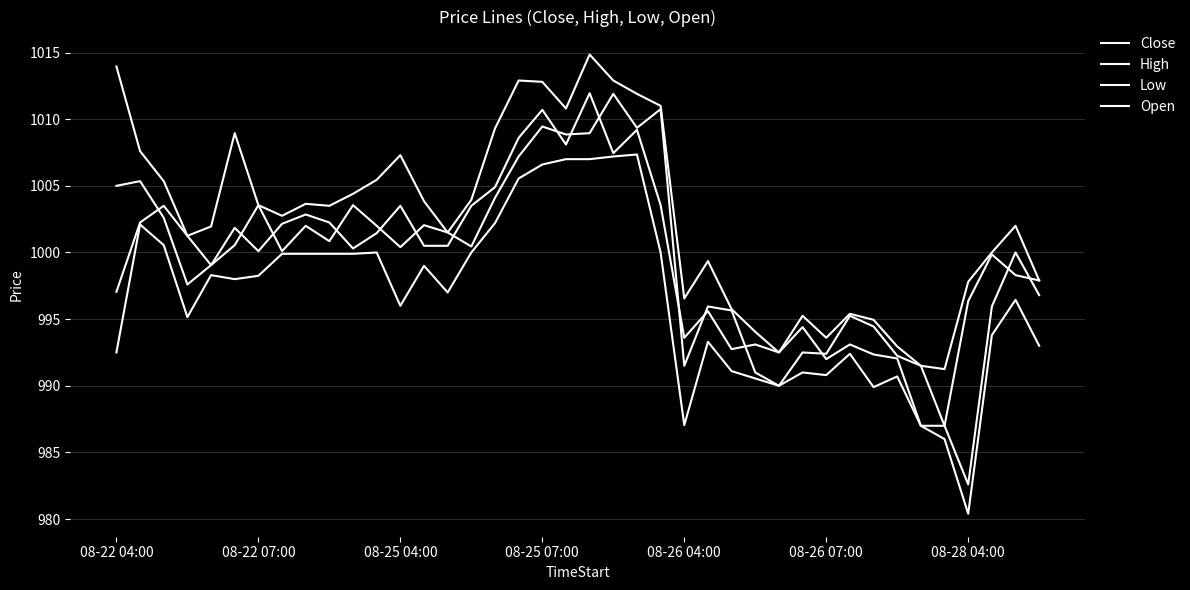

Where does the High series first go above 1003?

08-22 04:00